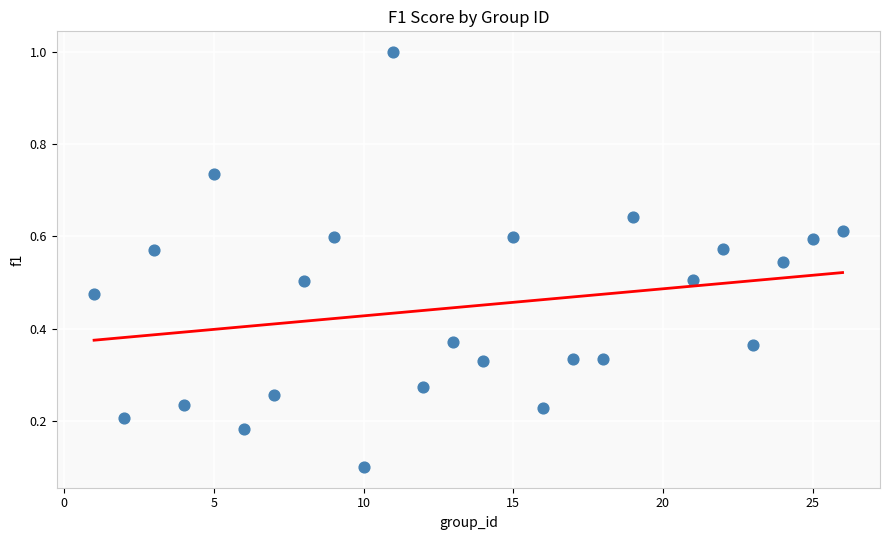

What is the range of Y values (max minus min)?

0.9